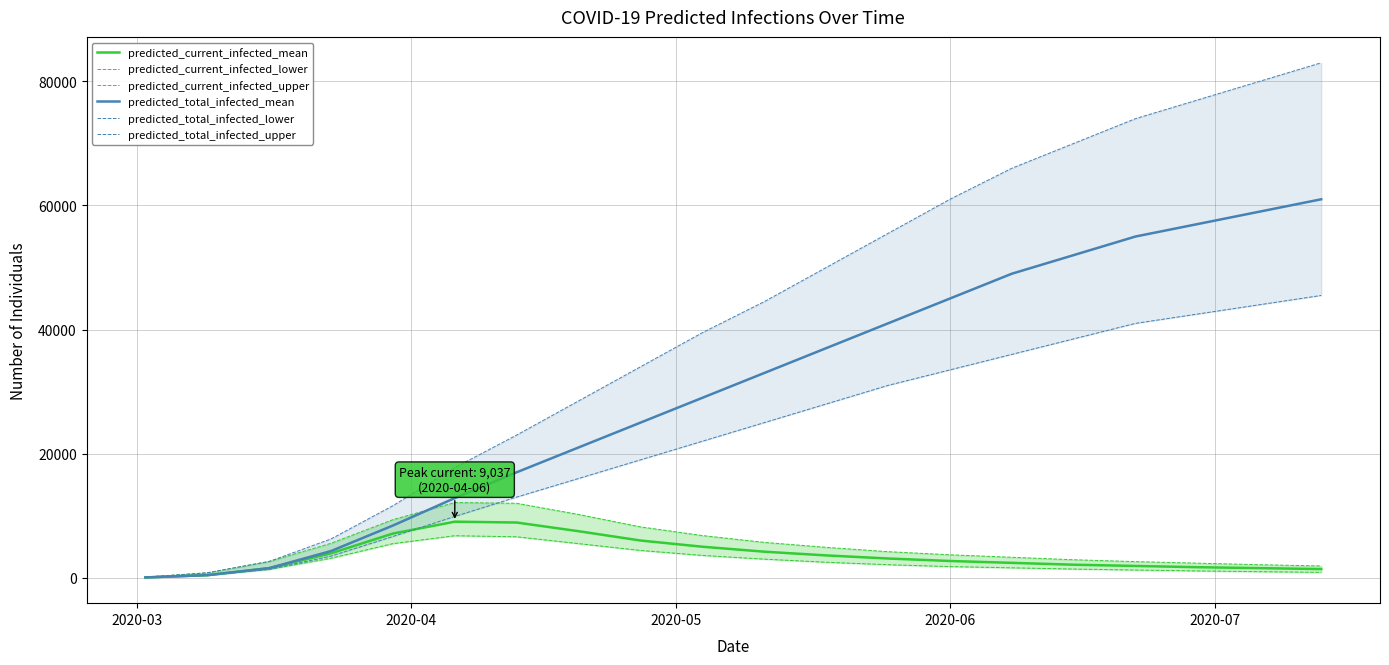

What is the difference between the second highest and minimum values in the predicted_current_infected_mean series?

8848